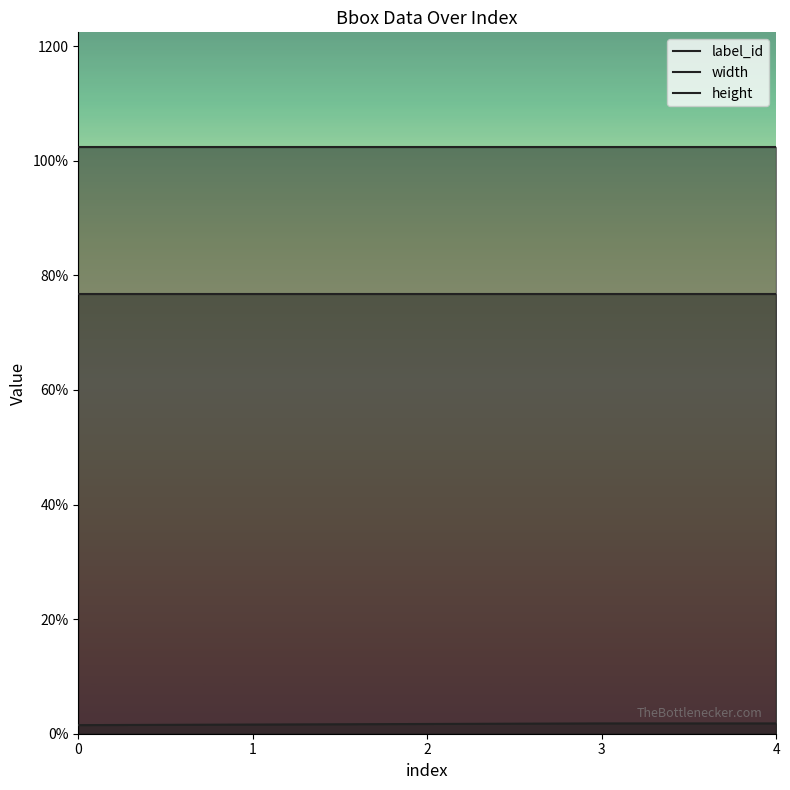

How many values in the label_id series exceed 17?

2